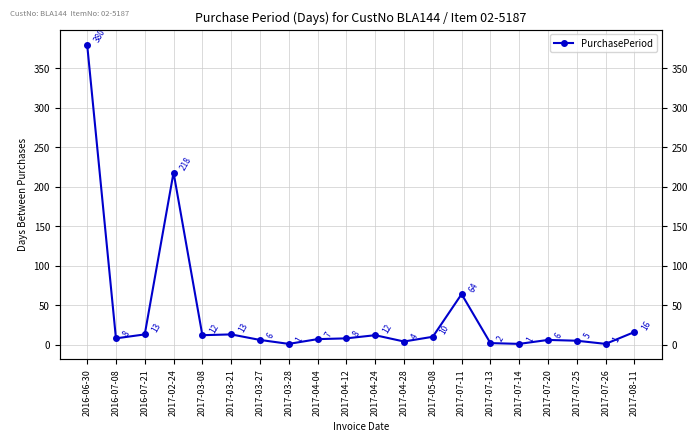

At which label does the data first exceed 8?

2016-06-30